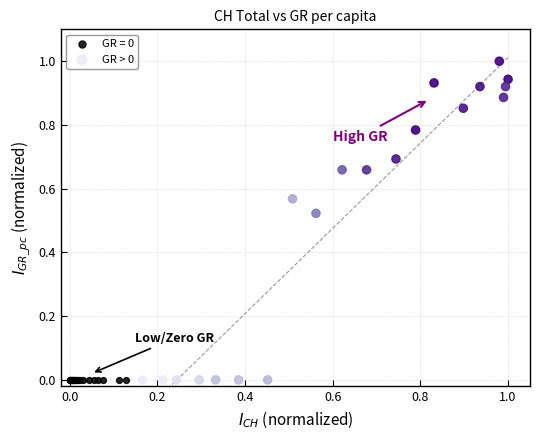

Which series contains the highest Y value?

GR > 0